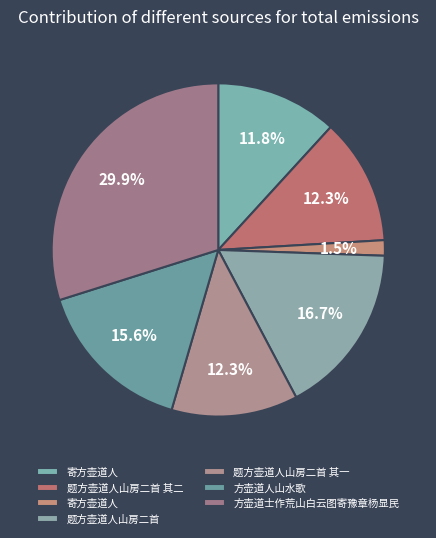

How many slices are in this pie chart?

7